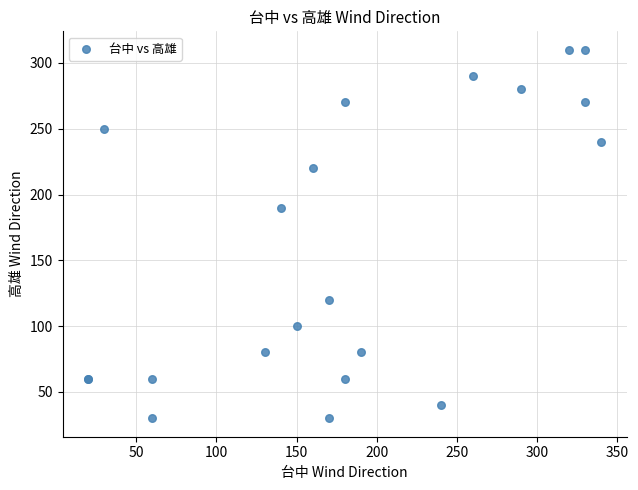

What Y value in the scatter plot is closest to 170?

190